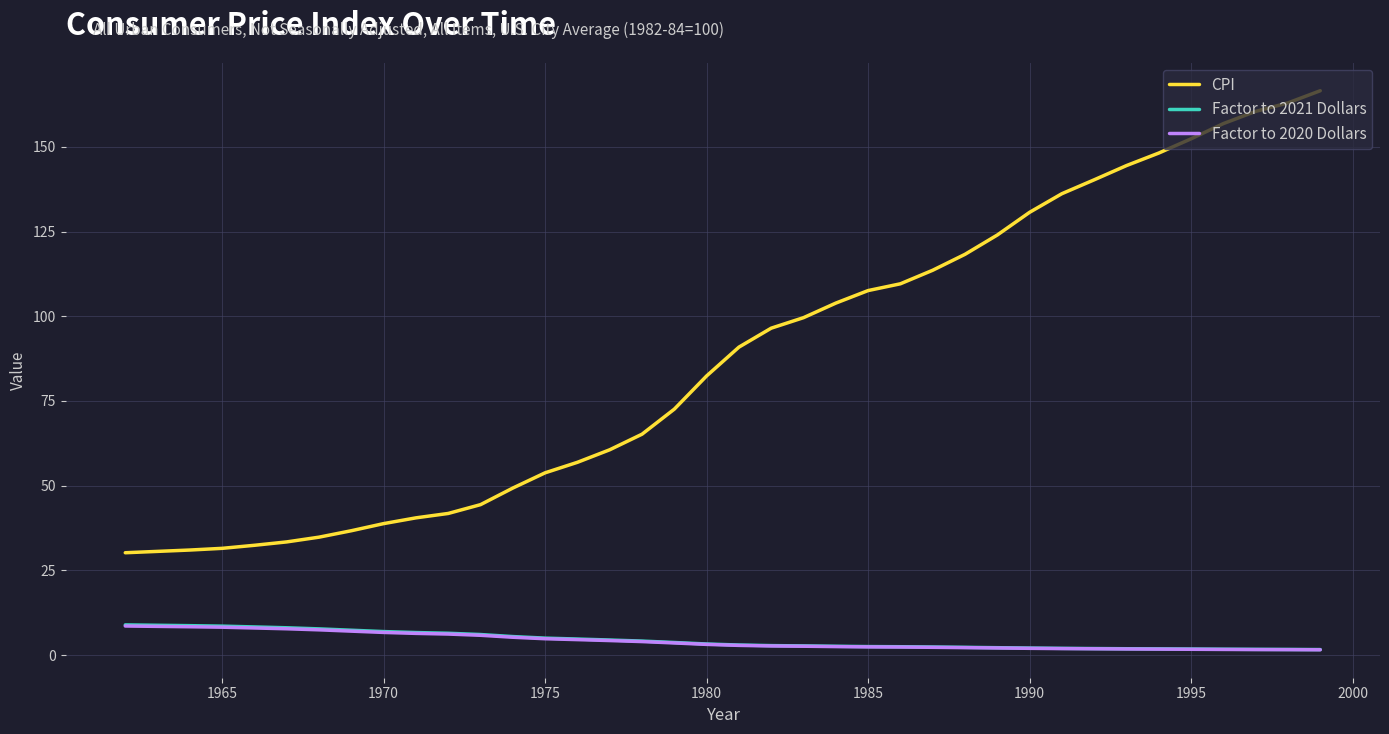

What is the greatest value displayed?

166.6